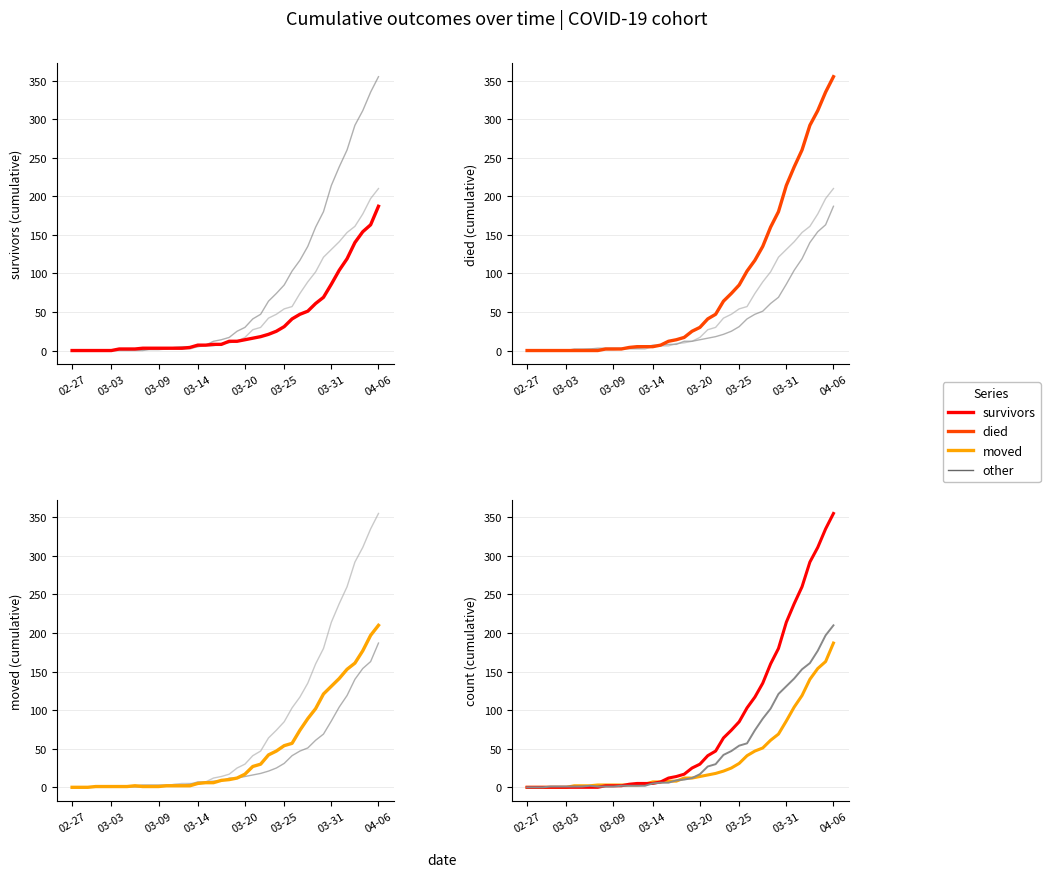

What is the value of the survivors point at the 29th from the left?

41